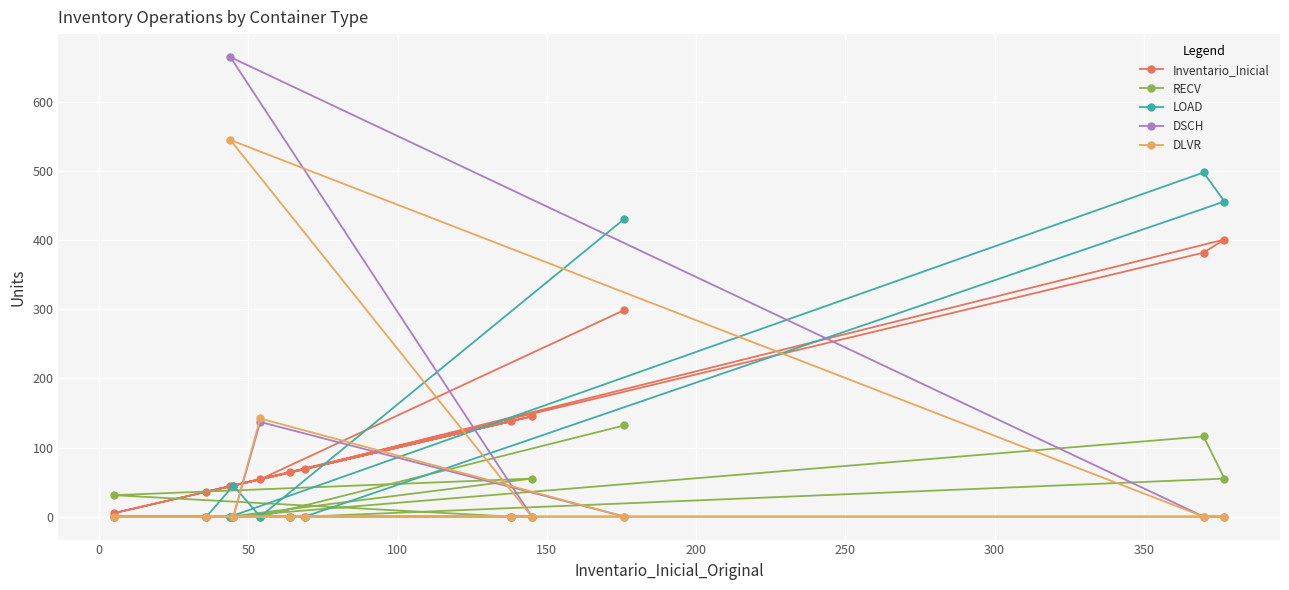

Reading left to right, extract all data points from this chart.

Inventario_Inicial: 299	54	45	36	69	401	382	44	145	5	138	64
RECV: 132	0	0	0	0	55	116	0	55	31	0	0
LOAD: 431	0	45	0	0	456	498	0	0	0	0	0
DSCH: 0	137	0	0	0	0	0	665	0	0	0	0
DLVR: 0	142	0	0	0	0	0	545	0	0	0	0